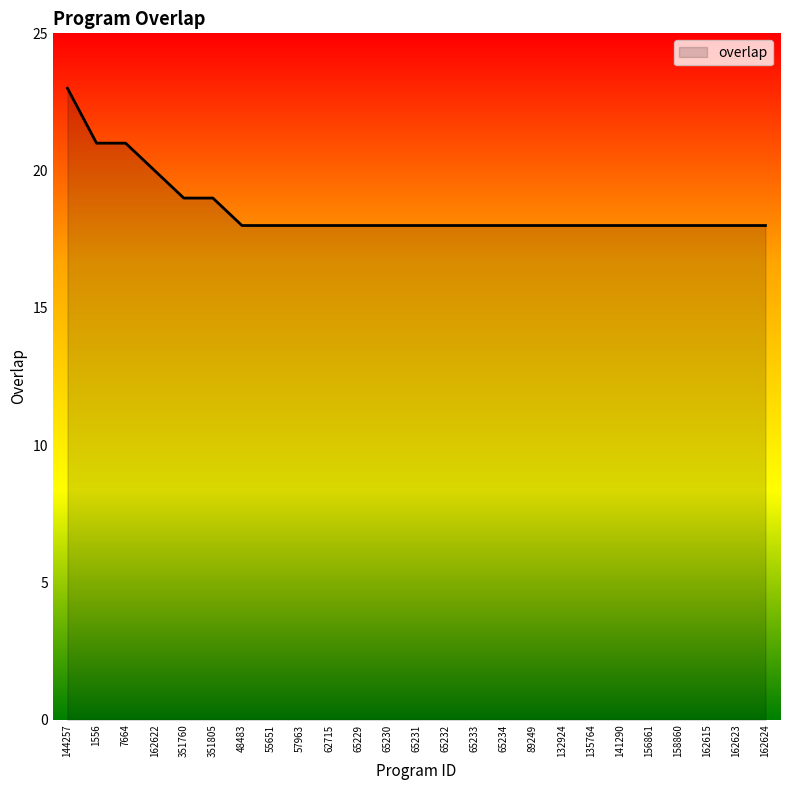

What is the difference between the maximum and minimum values?

5